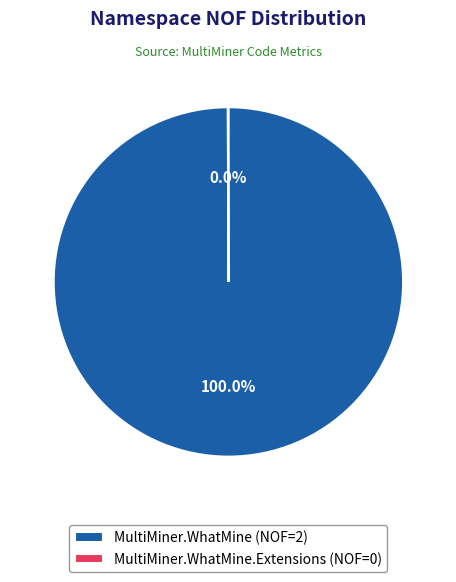

Which slice is the largest?

MultiMiner.WhatMine (NOF=2)